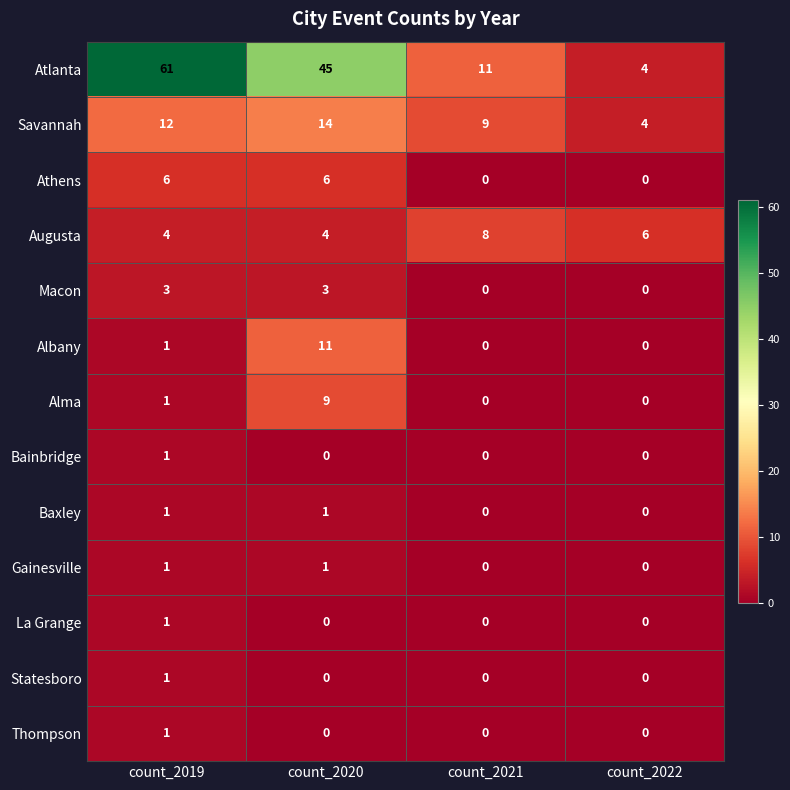

True or false: Alma has a value of 9 at count_2020.

True